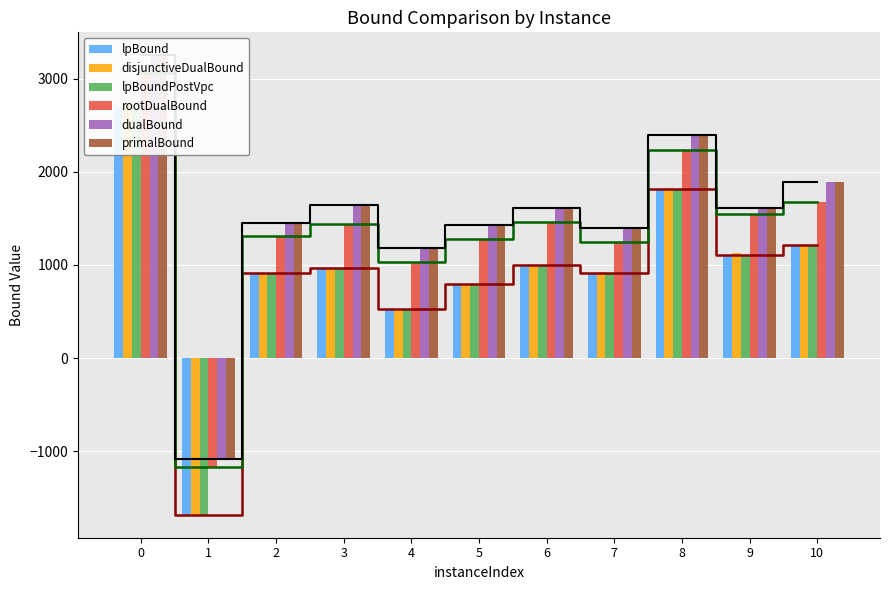

Between 0 and 5, which series saw the biggest shift?

disjunctiveDualBound